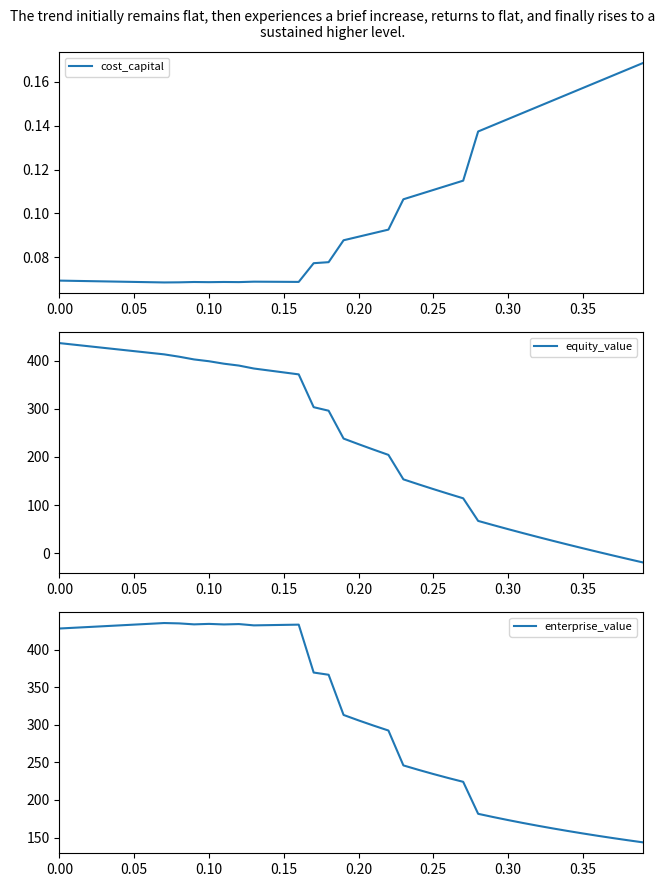

Rank the series by their maximum value, from highest to lowest.

equity_value, enterprise_value, cost_capital